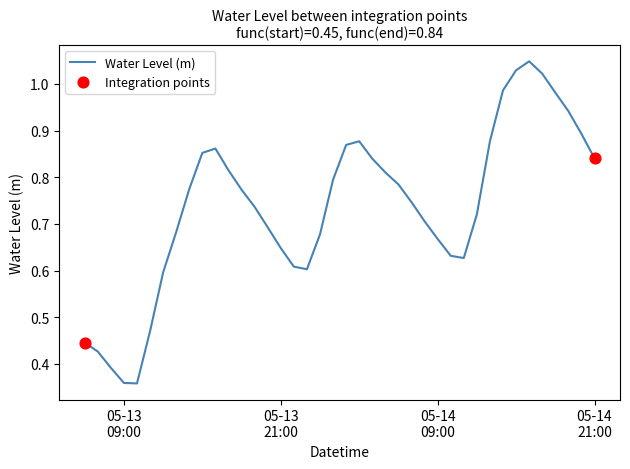

How many lines are shown in the chart?

1